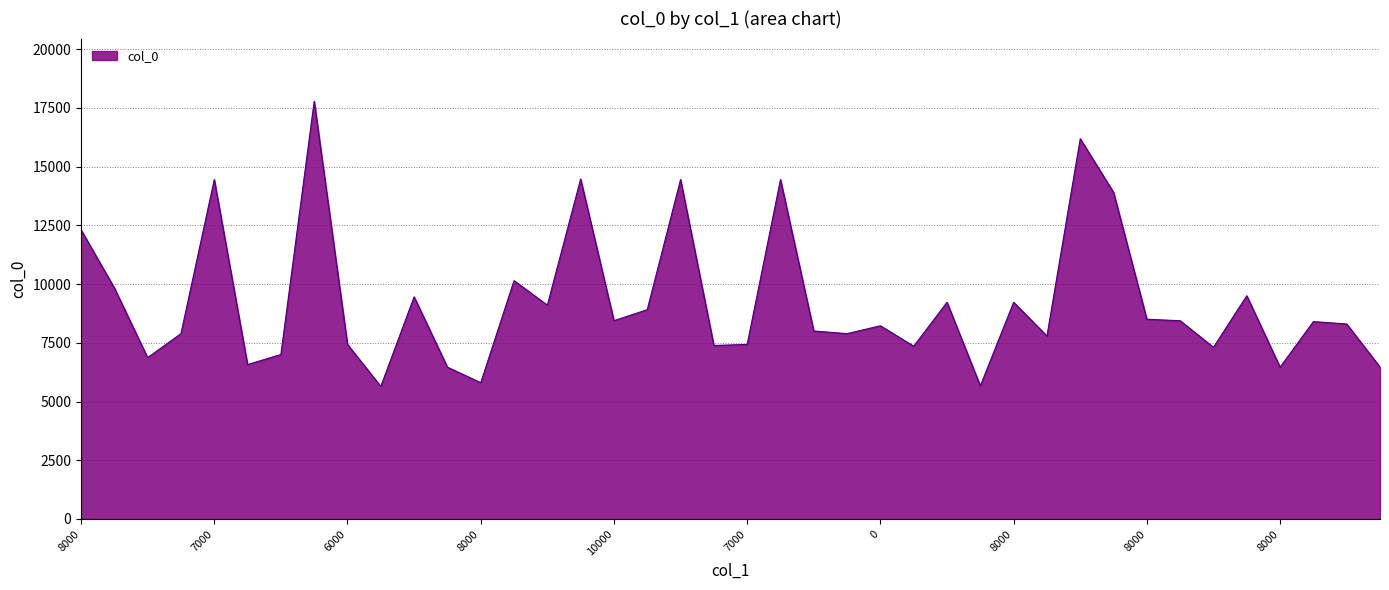

What is the difference between the maximum and minimum values?

12134.9